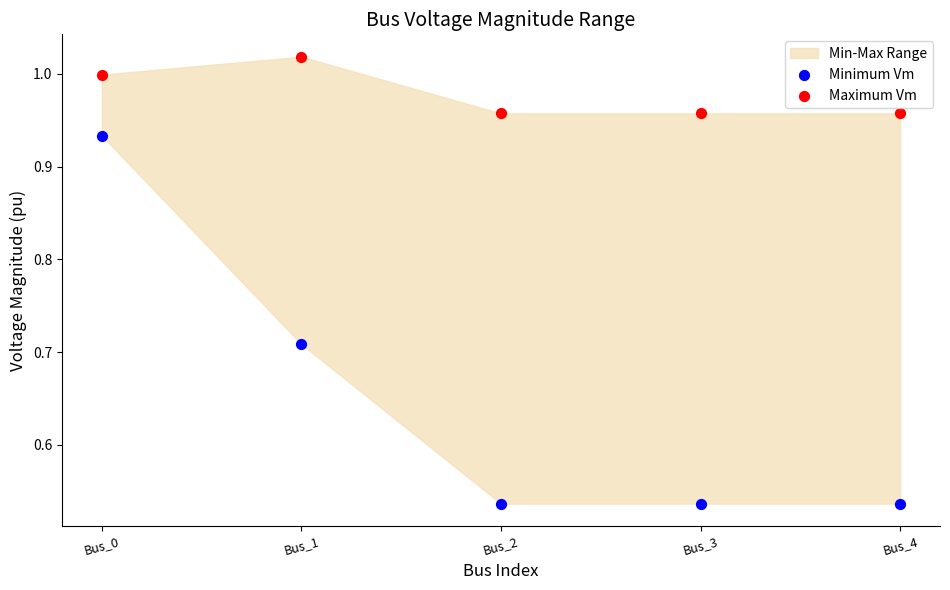

Which series contains the lowest Y value?

Minimum Vm